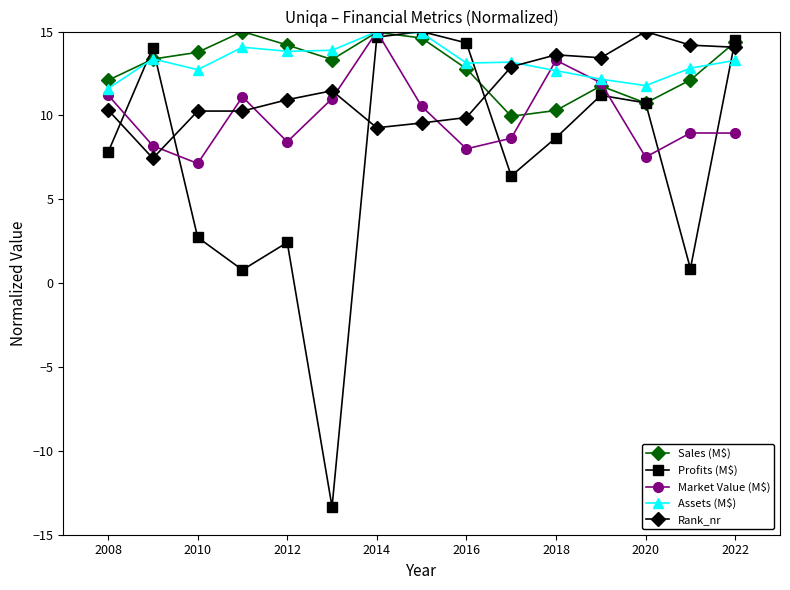

Which series has the largest range (max minus min)?

Profits (M$)